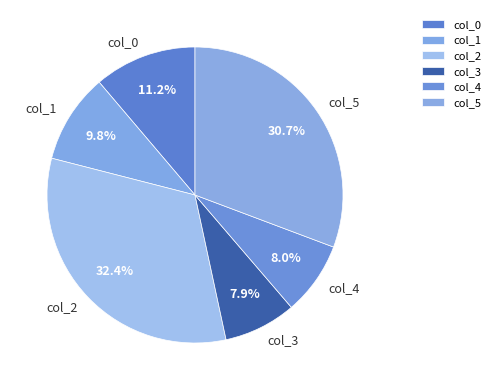

What percentage is the col_4 slice, to the nearest percent?

8%